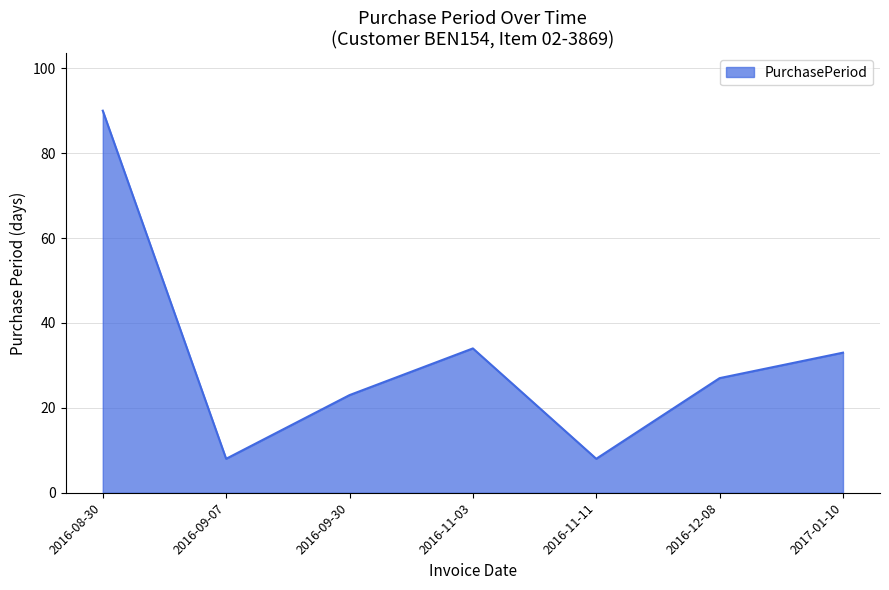

True or false: the data has more than 0 interior local peaks.

True